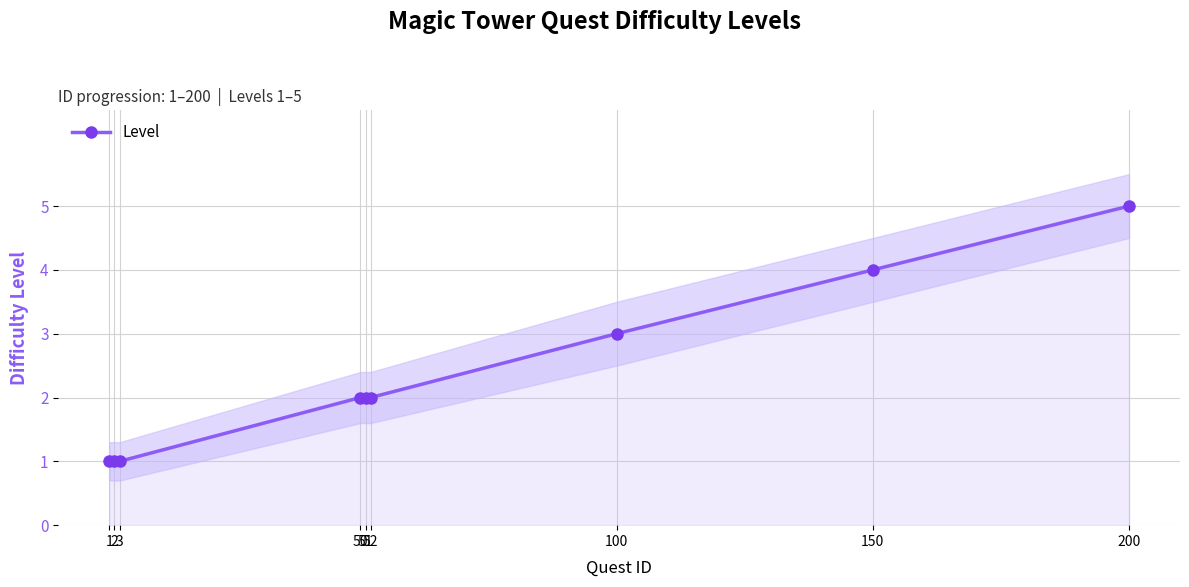

Reading left to right, list all the values displayed in this chart.

1=1	2=1	3=1	50=2	51=2	52=2	100=3	150=4	200=5